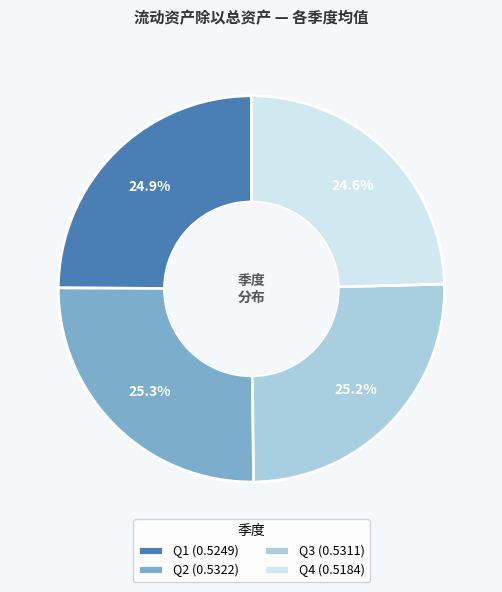

Combined, what portion of the pie is Q2 (0.5322) and Q4 (0.5184)?

49.9%